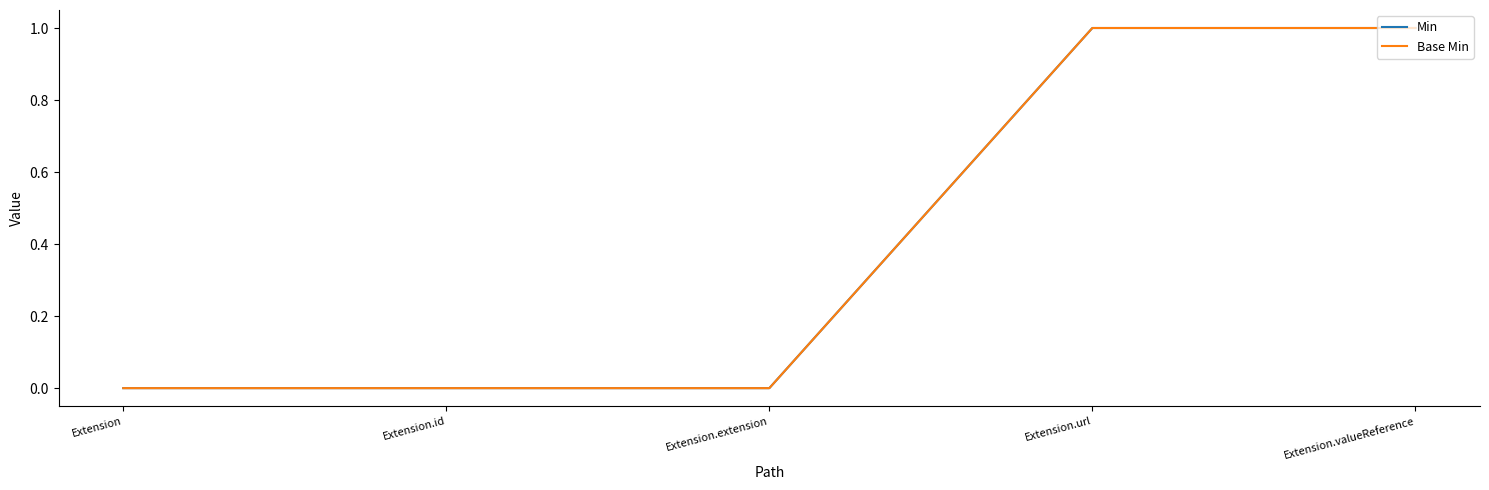

How many Min values are between 0 and 1?

5